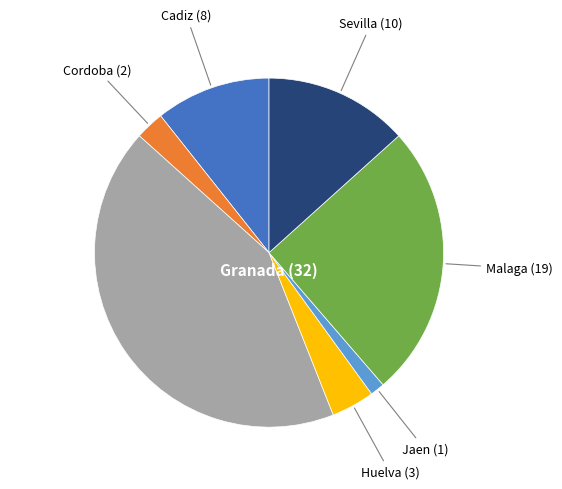

Is there any slice that represents more than half of the pie?

No